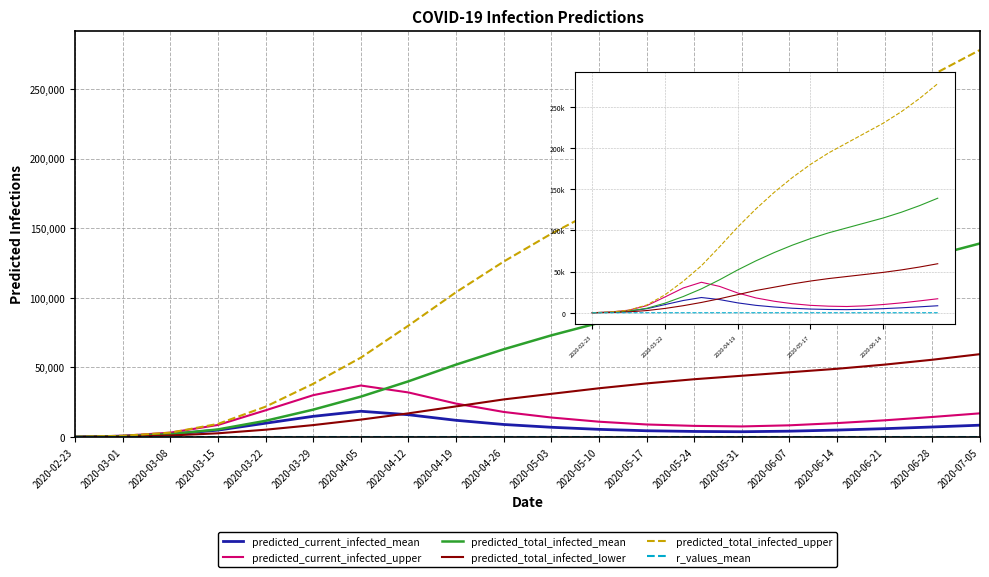

Is it true that predicted_current_infected_mean equals 6191.5 at 2020-05-24?

False